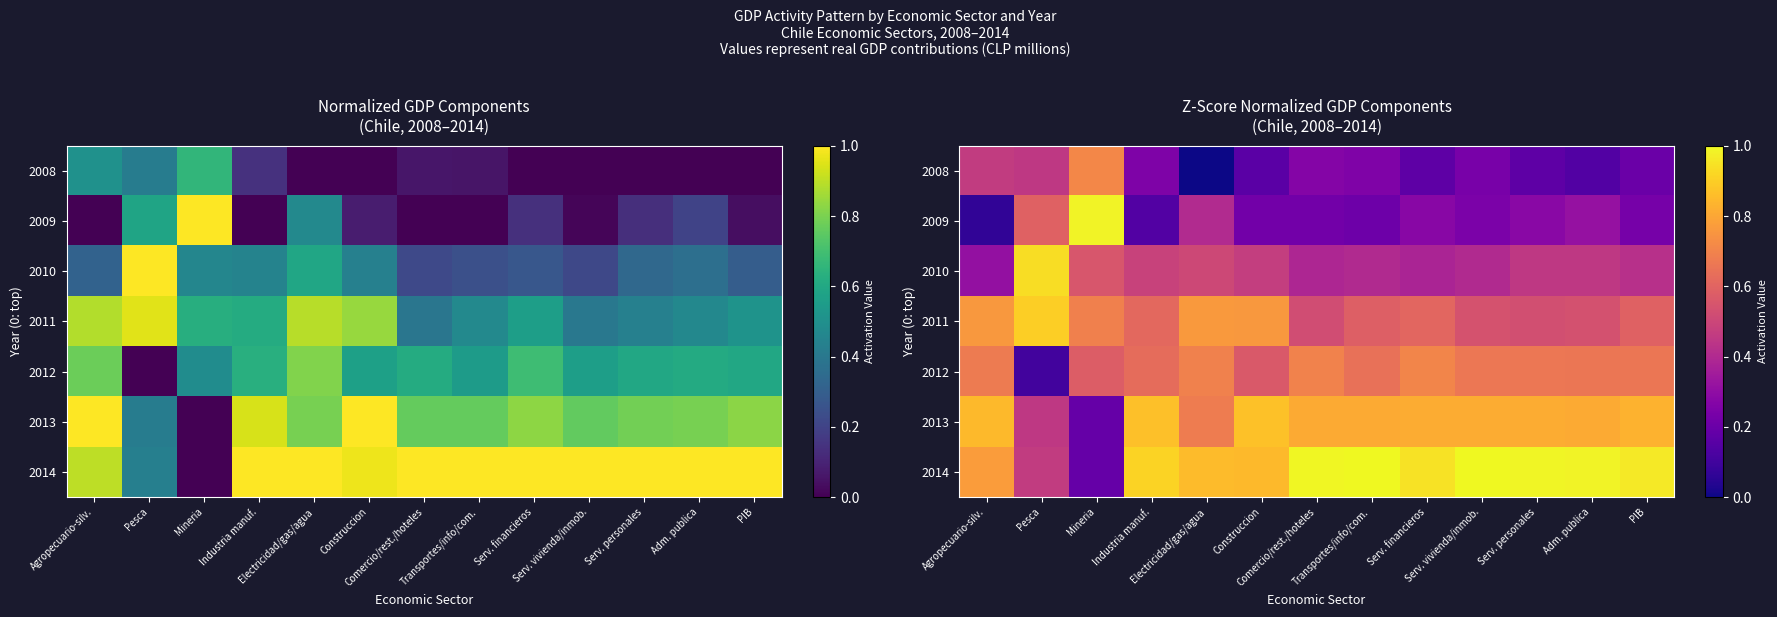

What is the difference between the maximum and minimum values in the 2013 series?

0.7